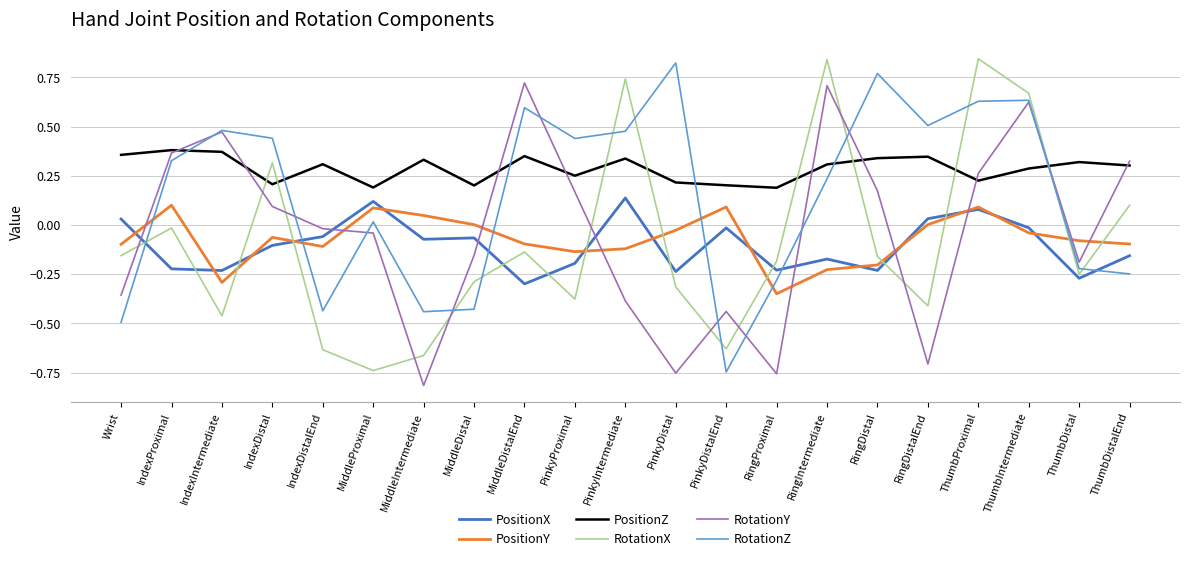

Where do RotationX and RotationY first cross each other?

Wrist and IndexProximal